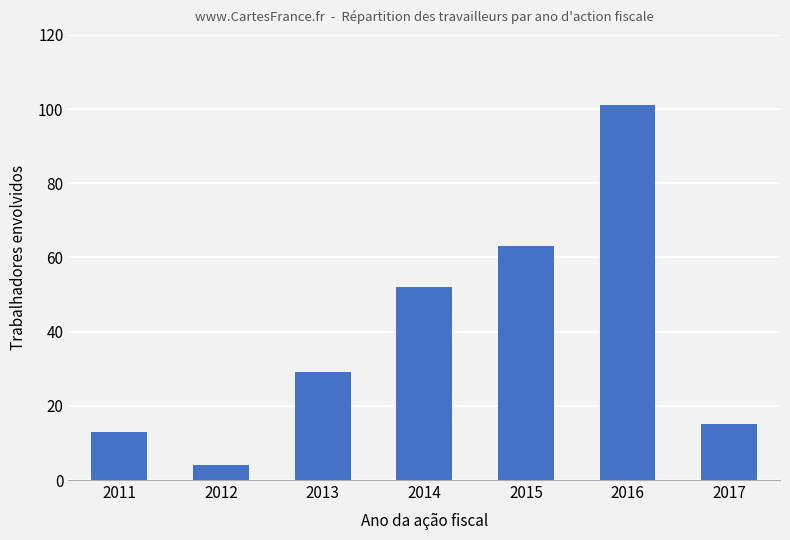

How many bars are there in total?

7